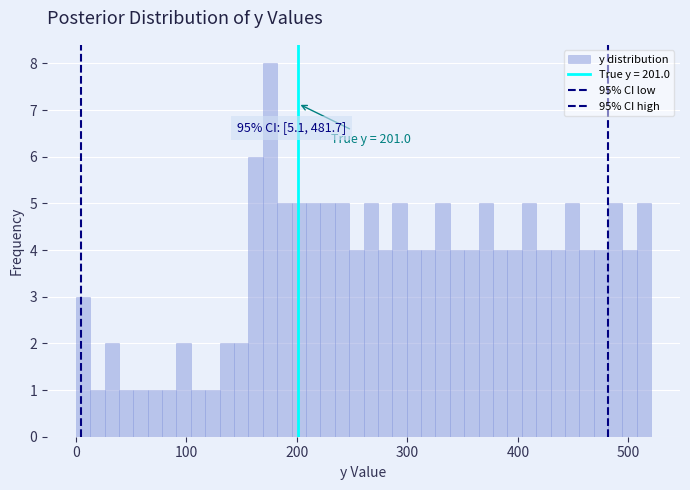

Around what value on the x-axis is the tallest bar? Give the approximate position of its centre, as read against the axis.

180